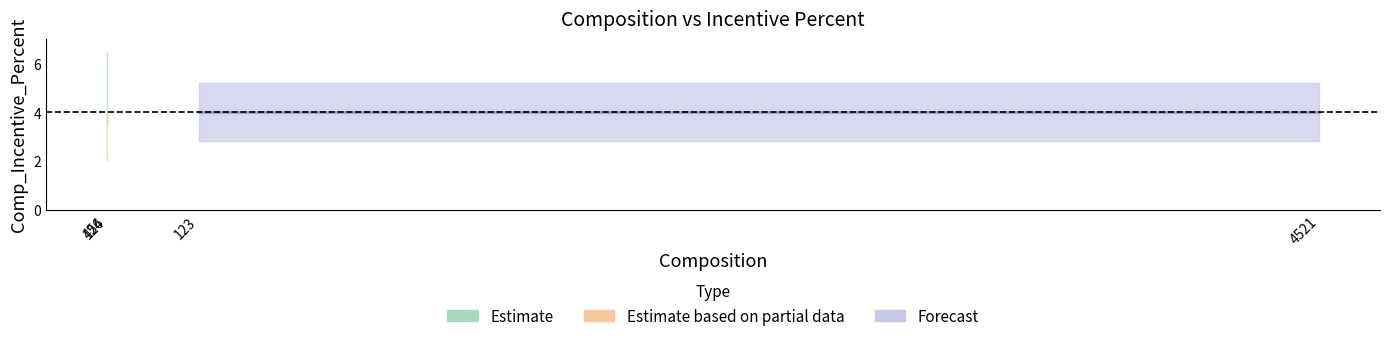

Rank the categories by value from lowest to highest.

124, 456, 4521, 123